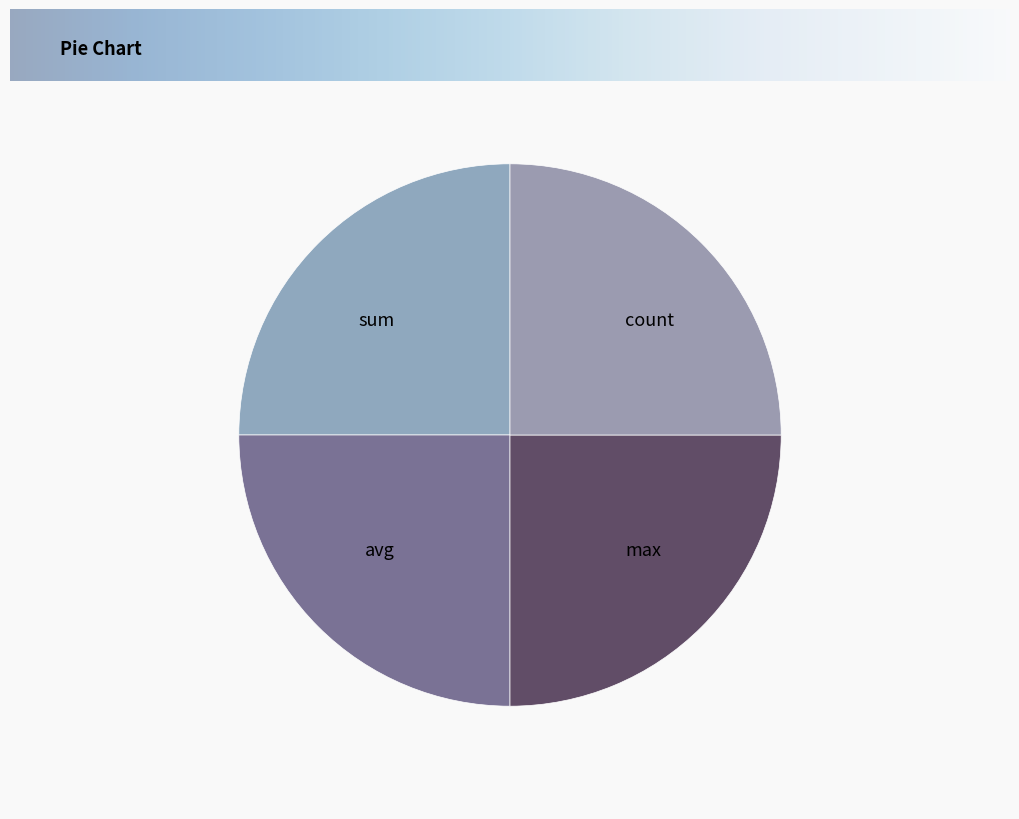

Approximately how many times larger is the value at avg compared to count?

1.0